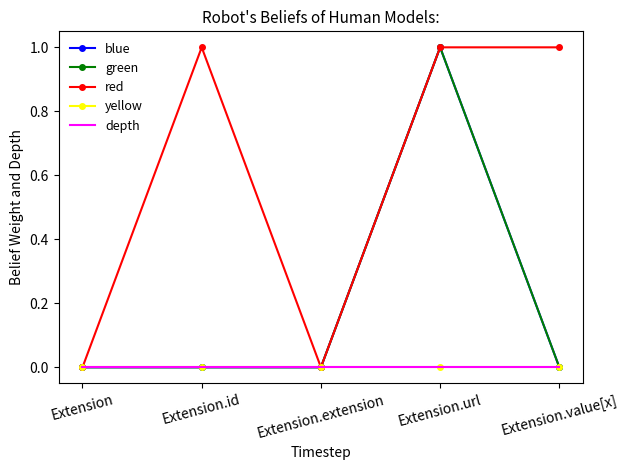

List the labels in order of yellow value, smallest first.

Extension, Extension.id, Extension.extension, Extension.url, Extension.value[x]